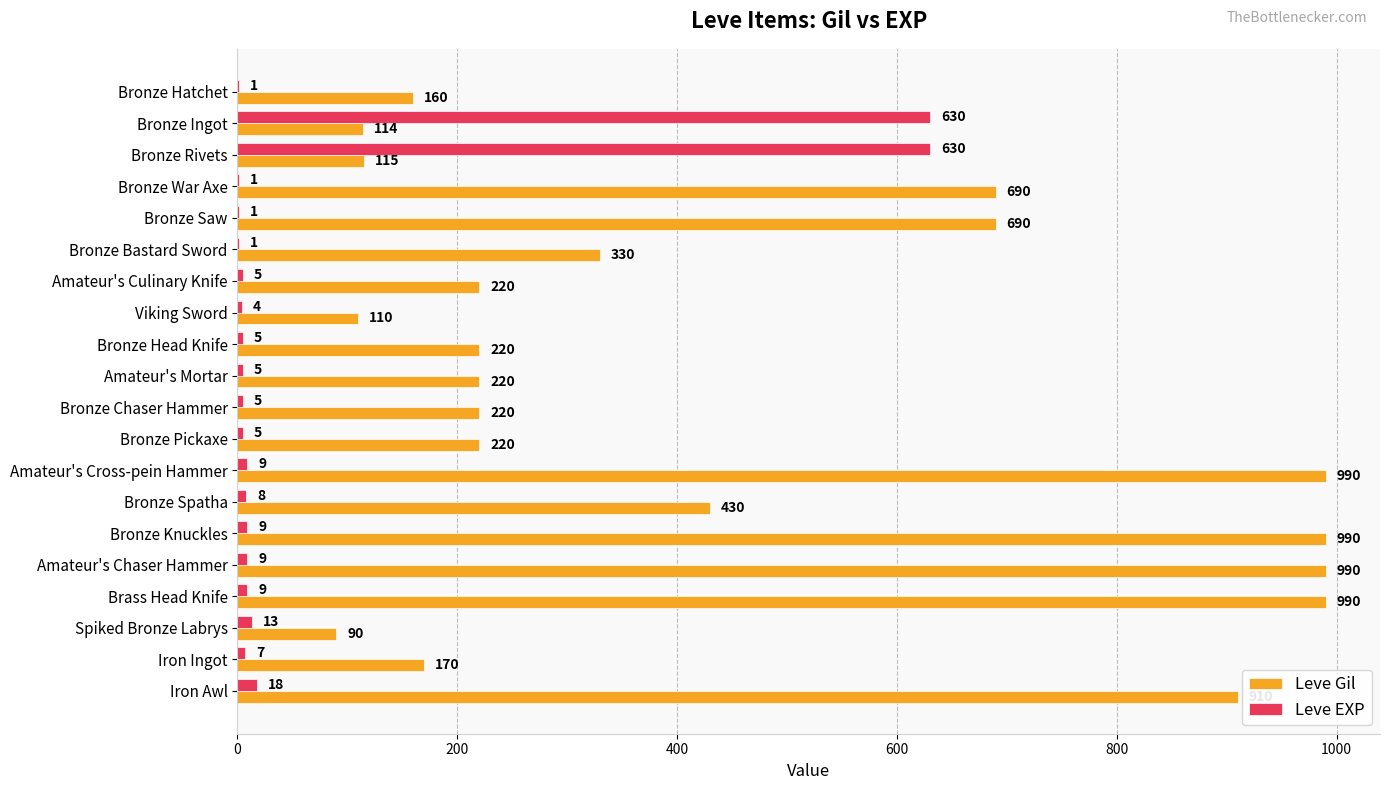

What is the approximate value of Leve EXP at Bronze Ingot, to the nearest 10?

630